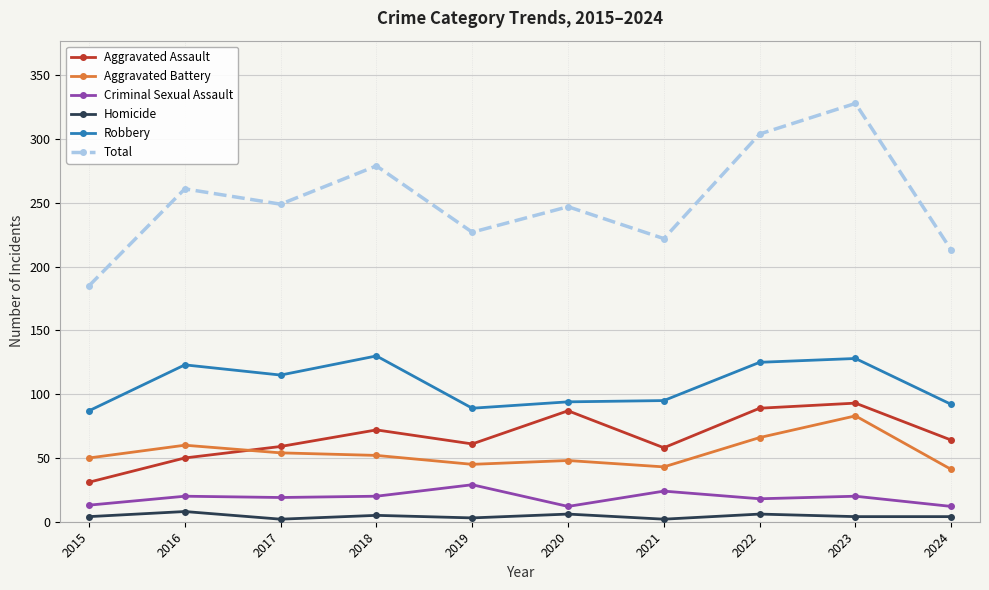

True or false: Robbery and Aggravated Battery cross at least once.

False